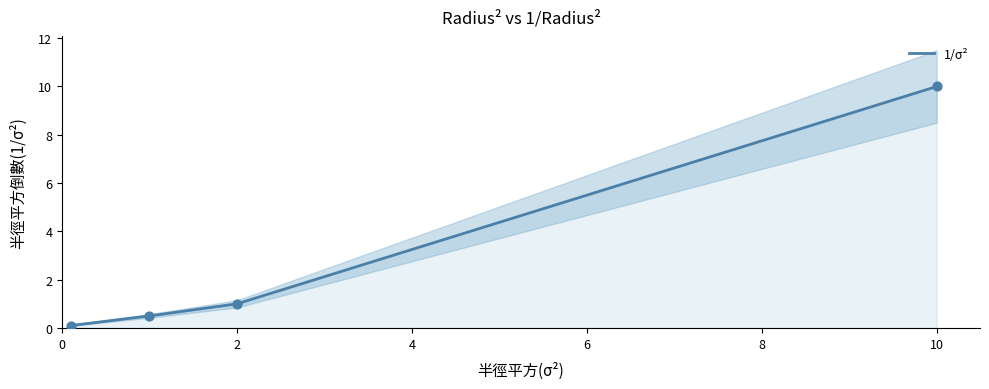

Between 0.1 and 2, which is larger?

2